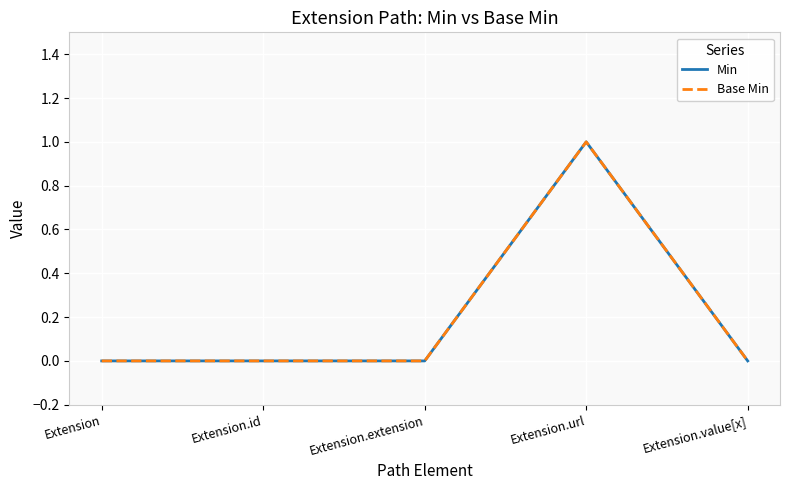

Does the chart have visible grid lines?

Yes